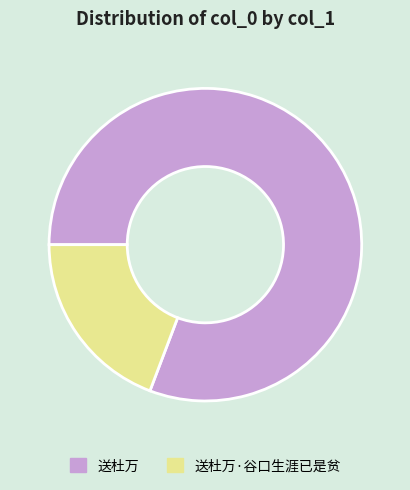

The 送杜万·谷口生涯已是贫 slice represents 19% of the pie. True or false?

True